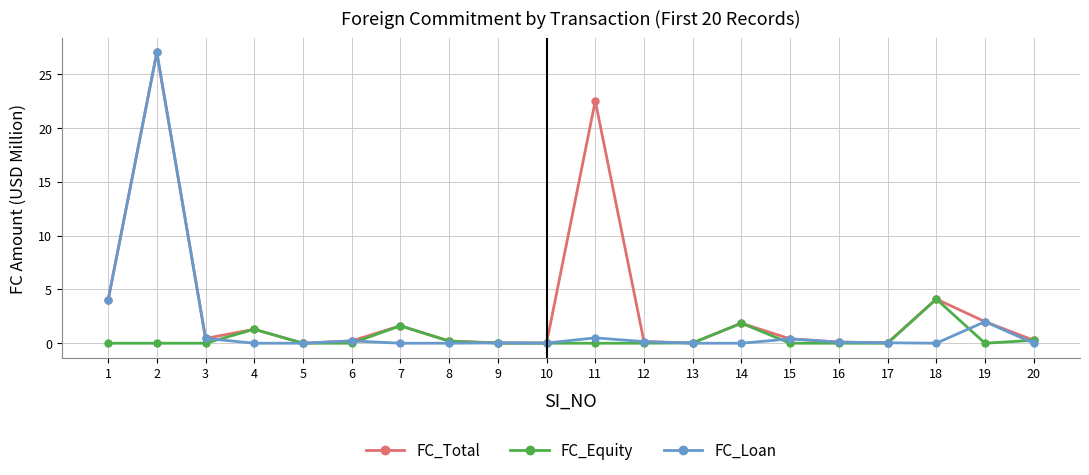

List the series in order of their overall mean, lowest first.

FC_Equity, FC_Loan, FC_Total